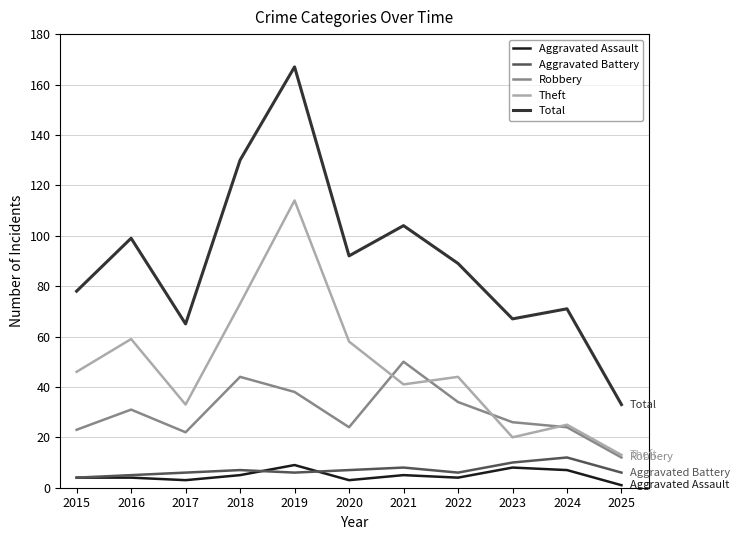

True or false: Theft and Aggravated Assault cross at least once.

False